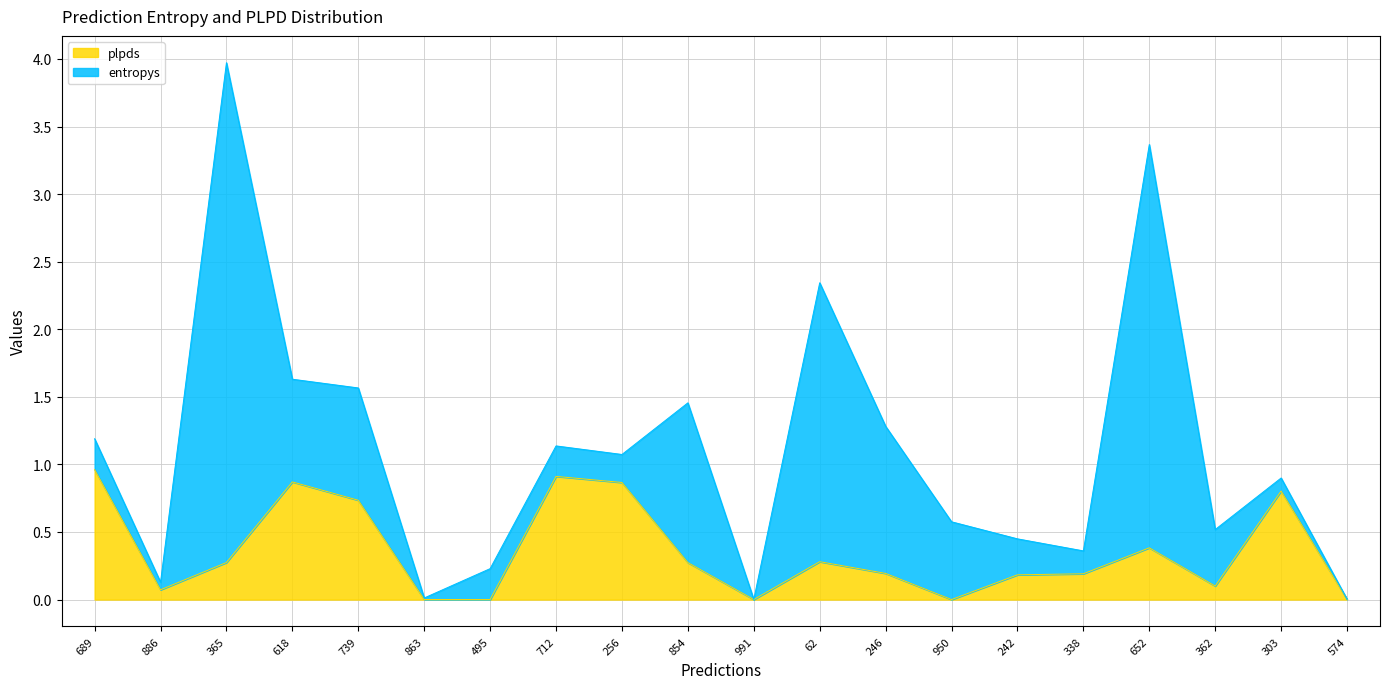

List the labels in order of value, largest first.

689, 712, 618, 256, 303, 739, 652, 62, 365, 854, 246, 338, 242, 362, 886, 574, 863, 991, 495, 950